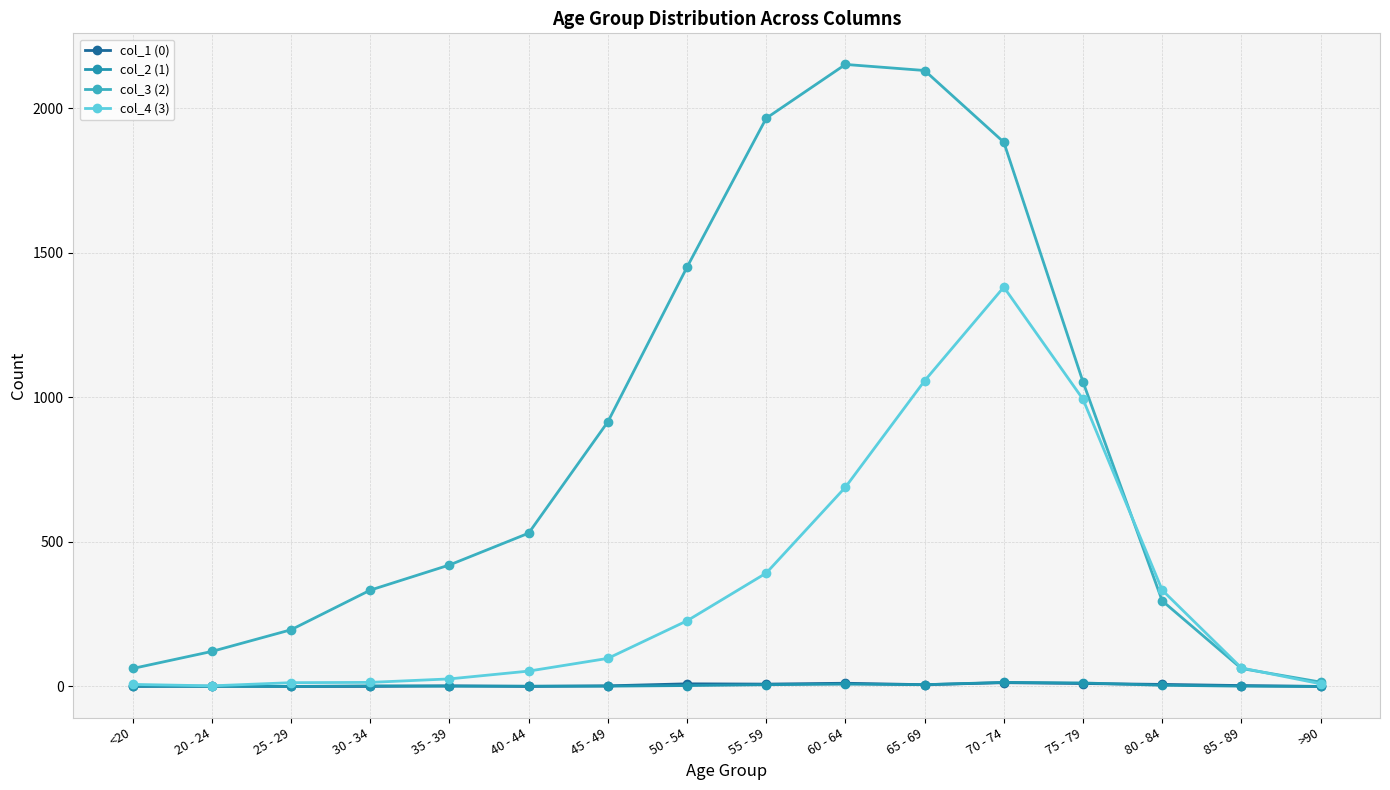

What are all the series names shown in the legend?

col_1 (0), col_2 (1), col_3 (2), col_4 (3)